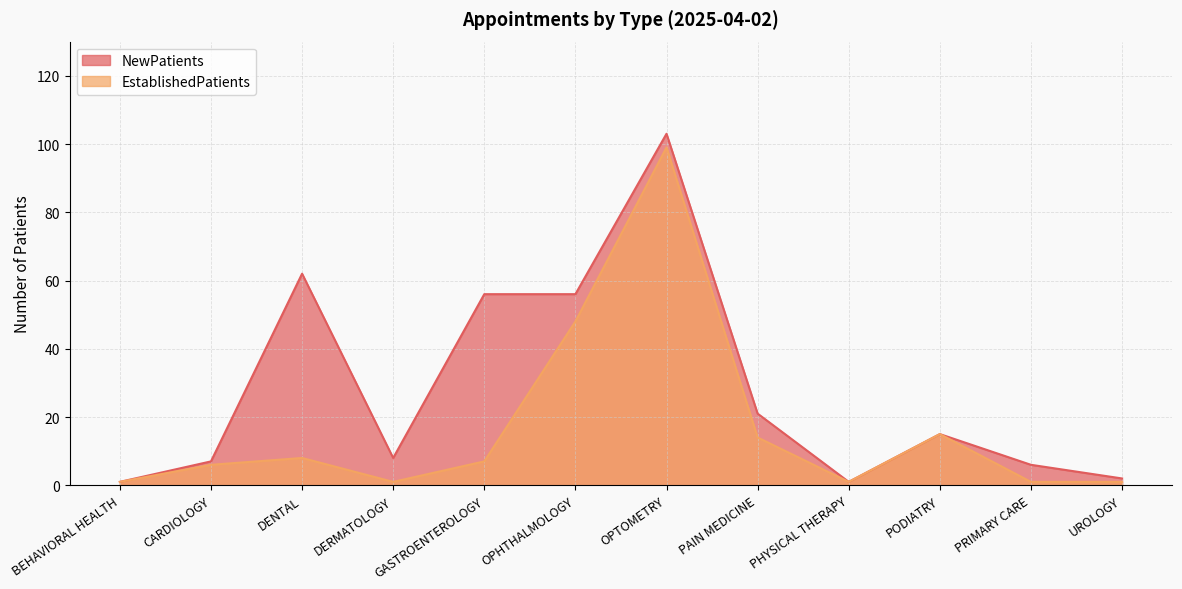

Reading left to right, list all the values displayed in this chart.

NewPatients: 1	7	62	8	56	56	103	21	1	15	6	2
EstablishedPatients: 1	6	8	1	7	48	99	14	1	15	1	1